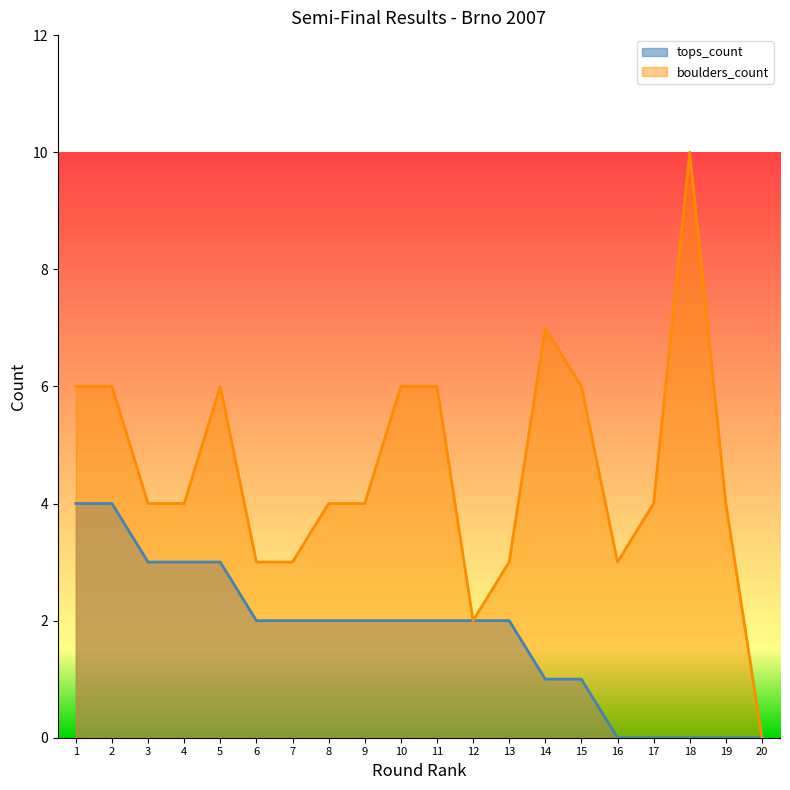

What is the difference between the maximum and minimum values in the tops_count series?

4